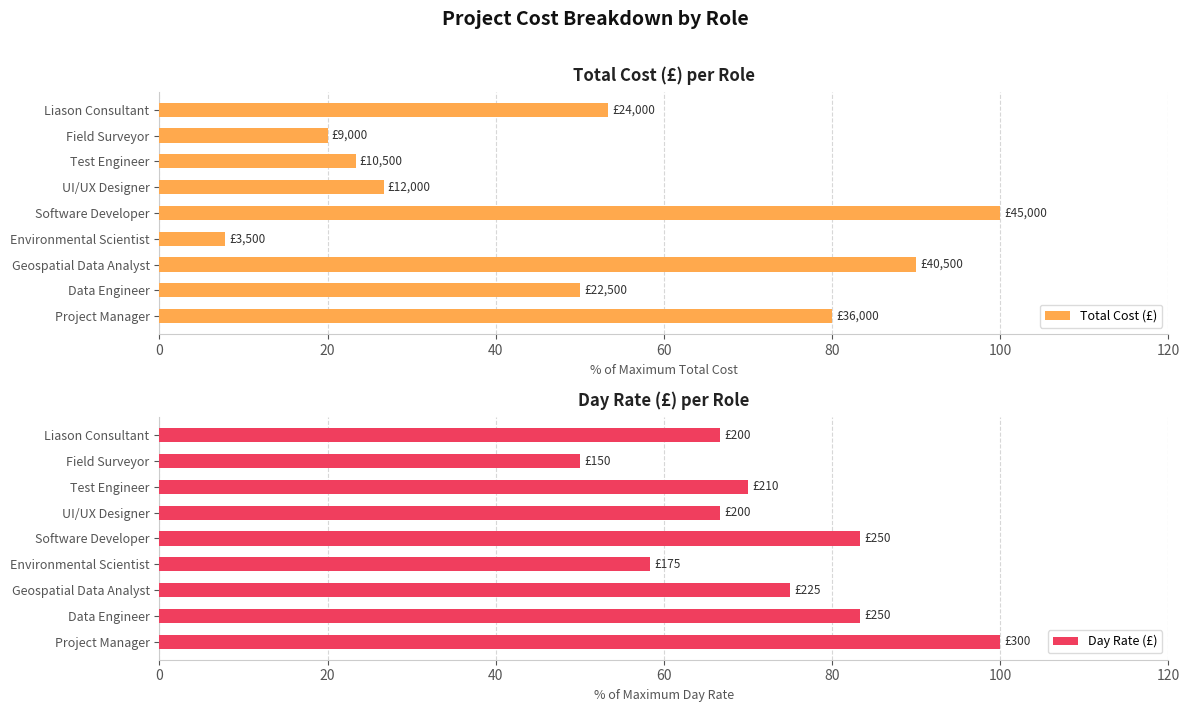

Count the number of data series in this chart.

2